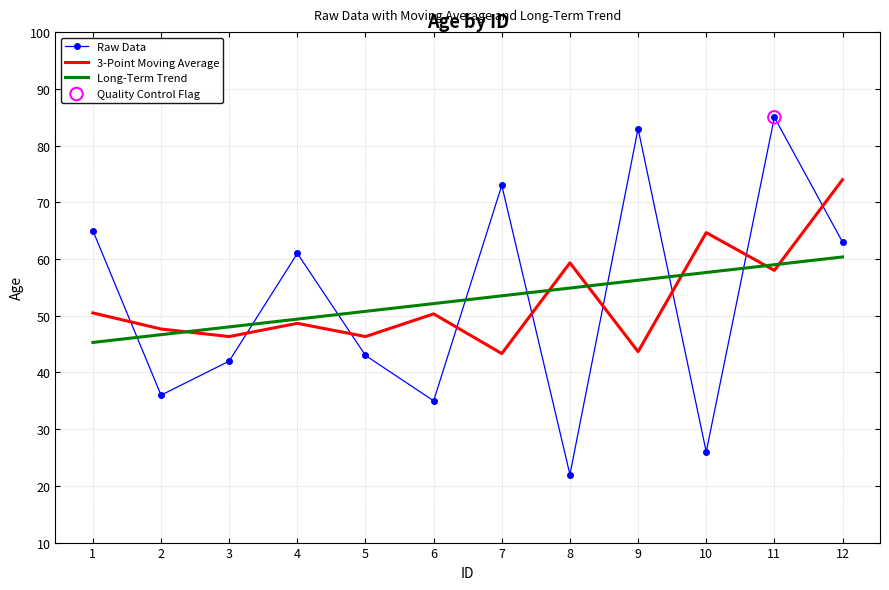

Which series has the largest range (max minus min)?

Raw Data